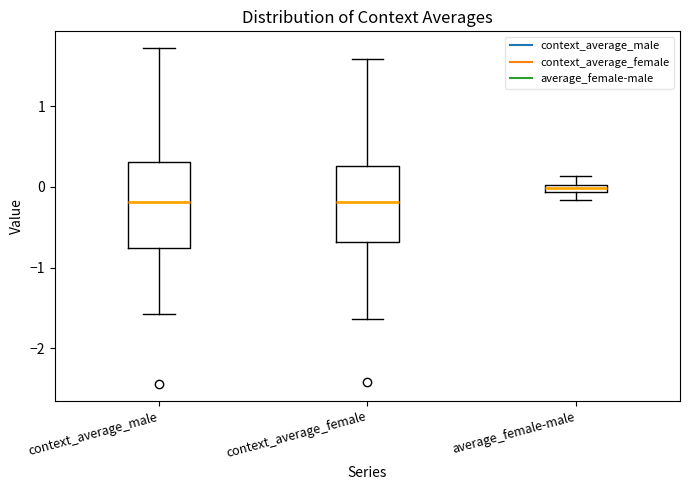

Comparing the boxes themselves (not the whiskers), which one is the tallest?

context_average_male